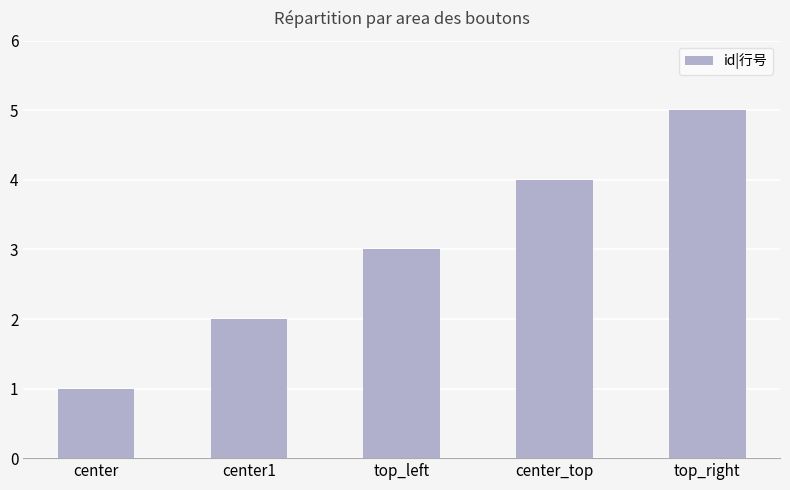

What is the sum of the values at top_left and center1?

5